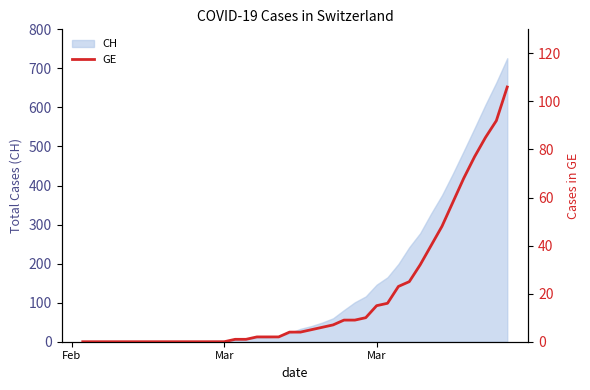

How many lines are shown in the chart?

1